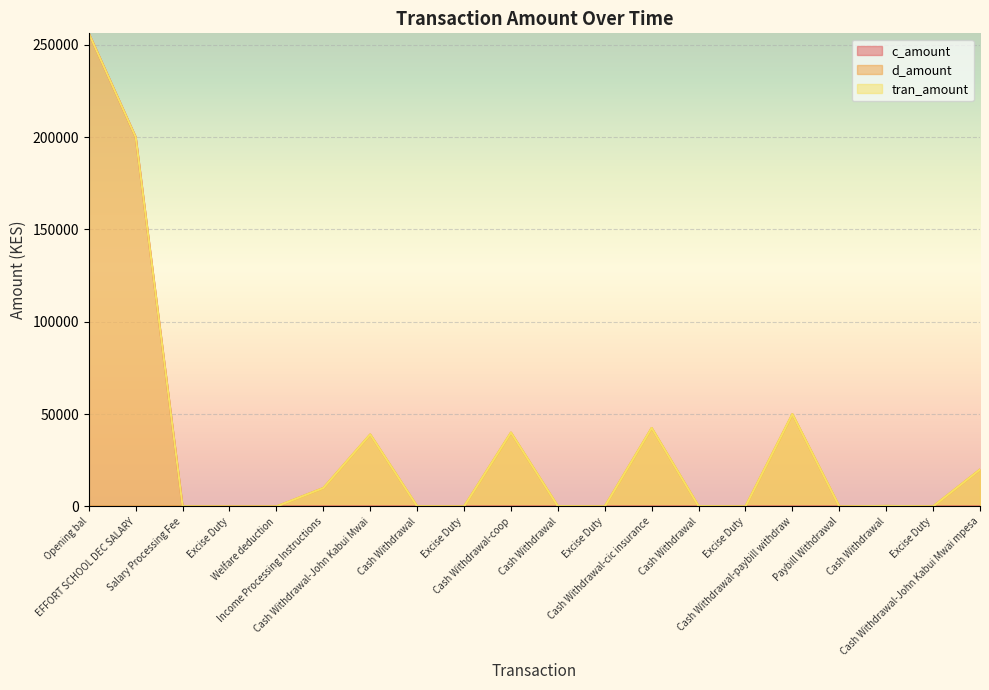

True or false: c_amount and tran_amount cross at least once.

False